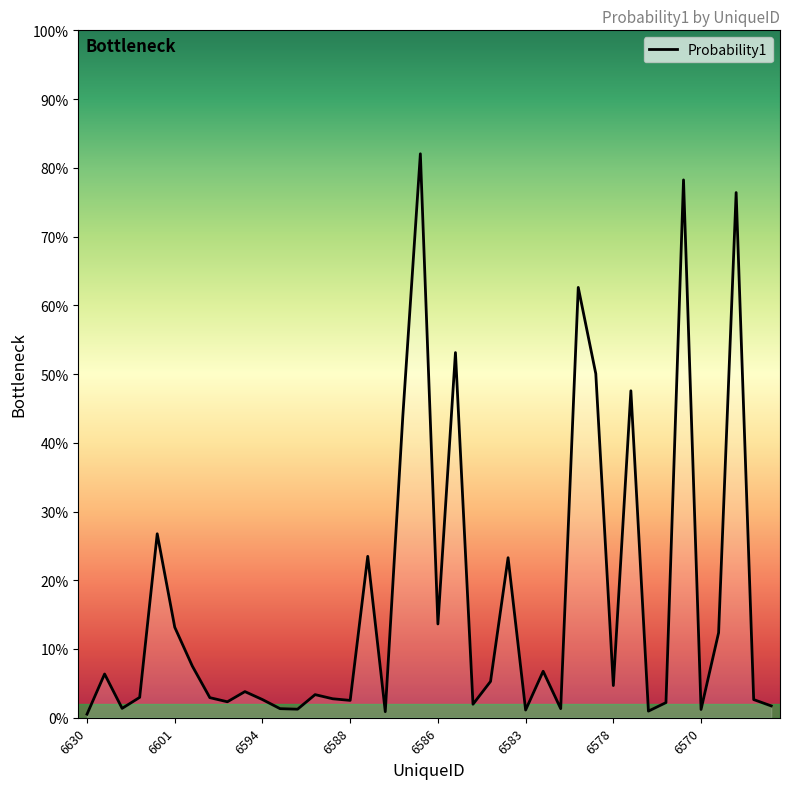

Reading left to right, what are all the values shown in this chart?

0.0	0.1	0.0	0.0	0.3	0.1	0.1	0.0	0.0	0.0	0.0	0.0	0.0	0.0	0.0	0.0	0.2	0.0	0.4	0.8	0.1	0.5	0.0	0.1	0.2	0.0	0.1	0.0	0.6	0.5	0.0	0.5	0.0	0.0	0.8	0.0	0.1	0.8	0.0	0.0